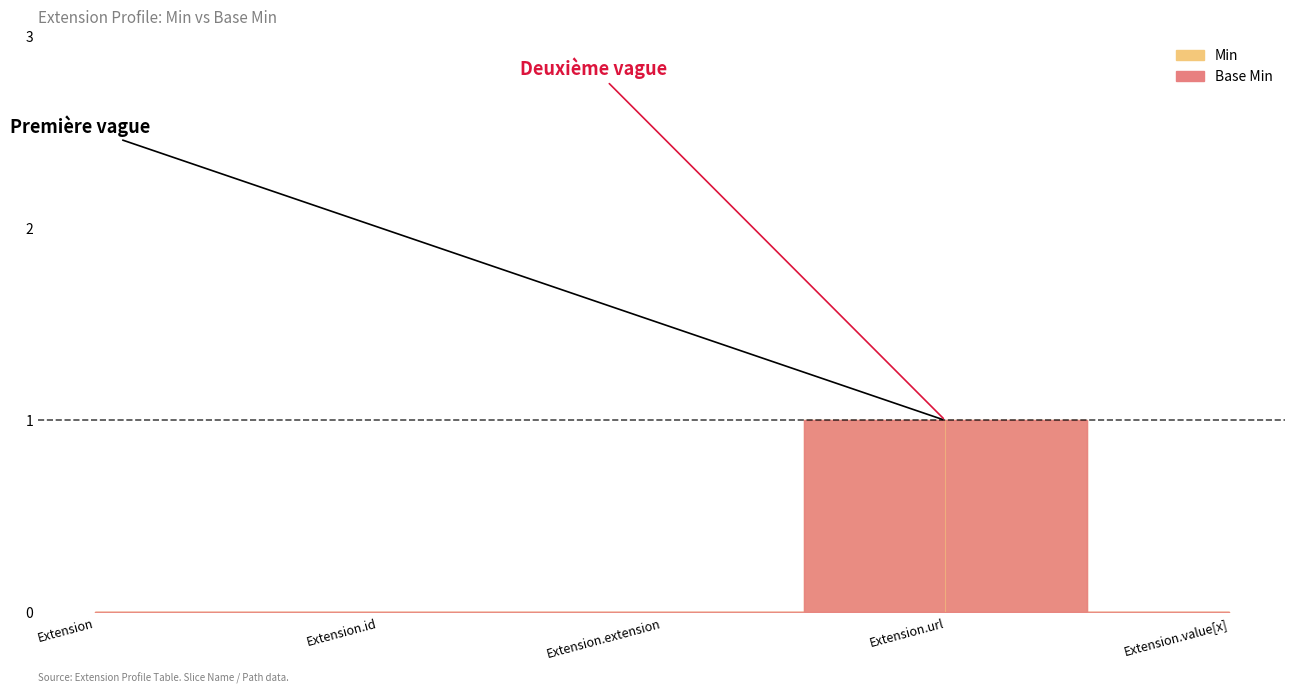

Between Extension.value[x] and Extension.extension, which is larger?

Extension.value[x]